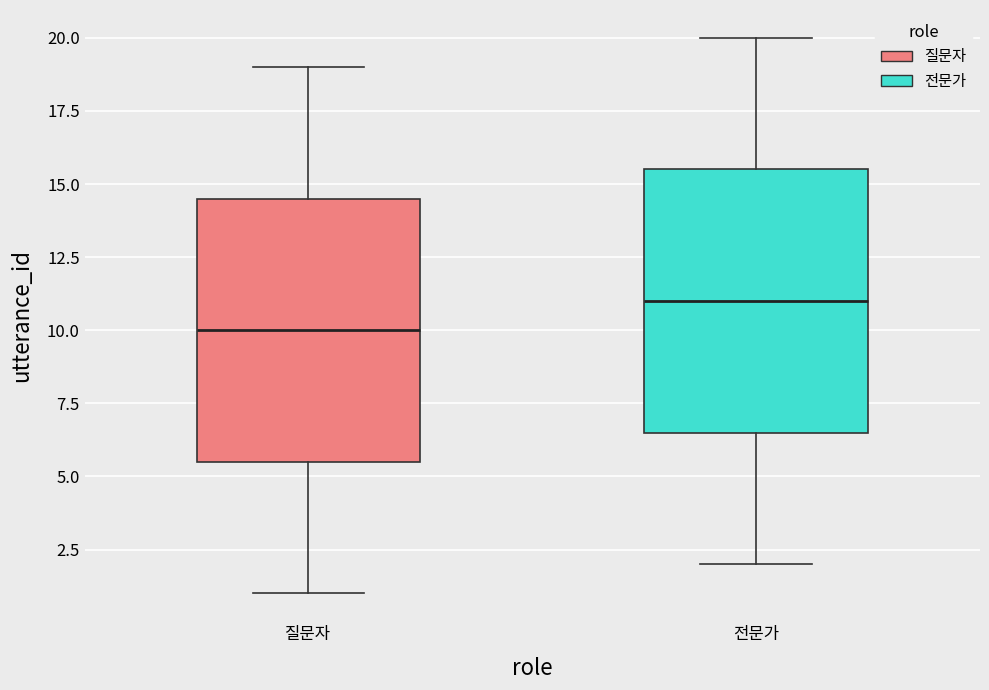

Where does the lower whisker of the box for 전문가 end on the y-axis? The values are not printed on the chart, so give them approximately, as read against the axis.

2.0